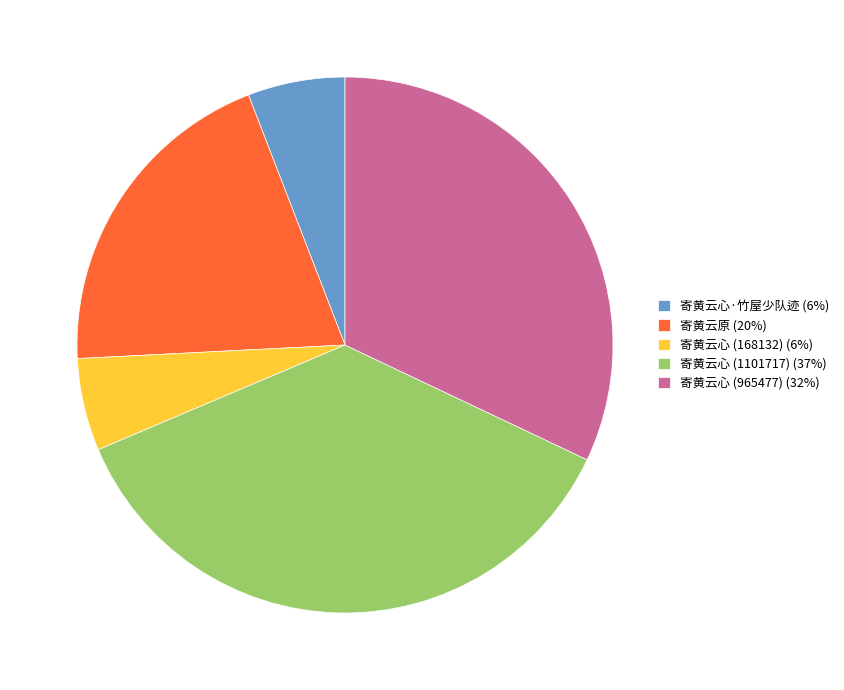

What is the largest slice in the pie chart?

寄黄云心 (1101717)